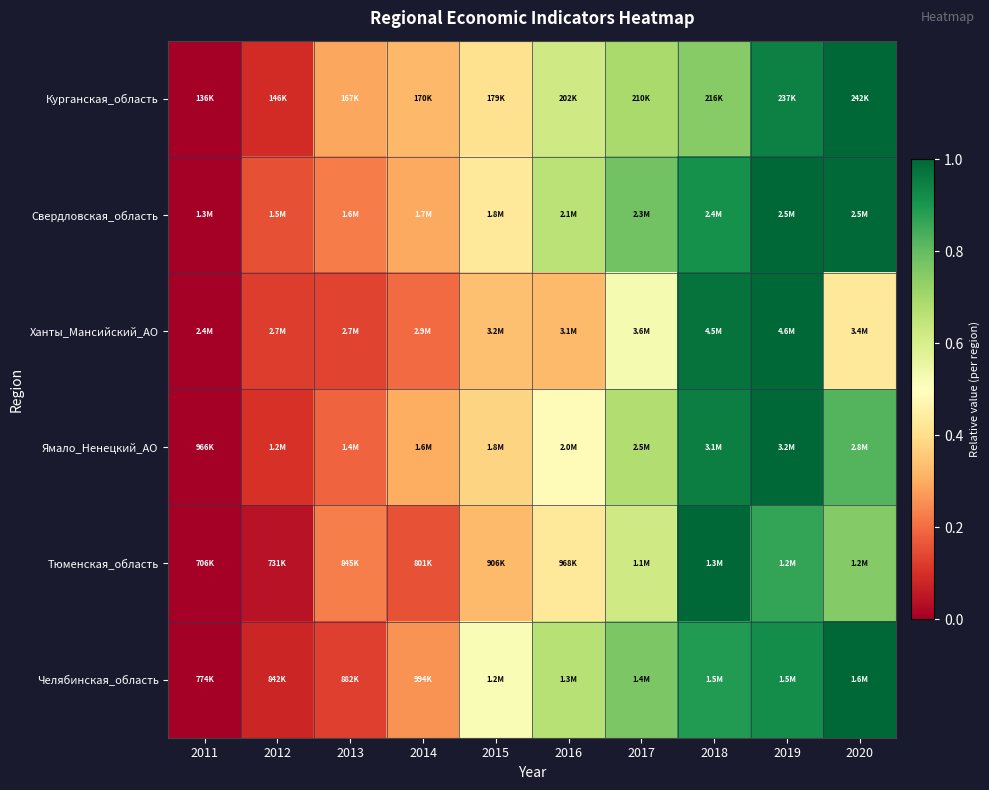

At which category does the chart reach its minimum across all series?

2011